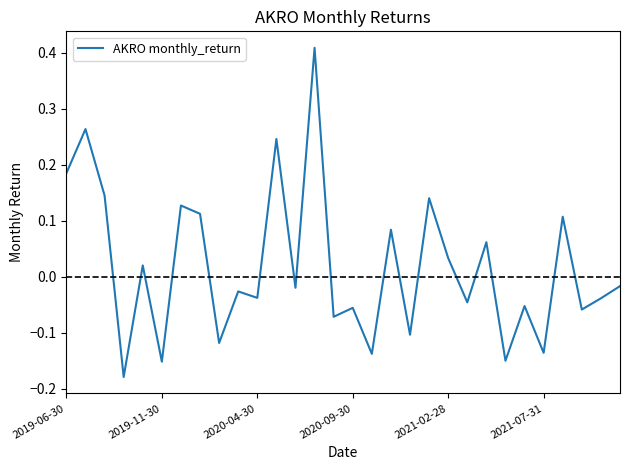

What is the difference between the maximum and minimum values?

0.6